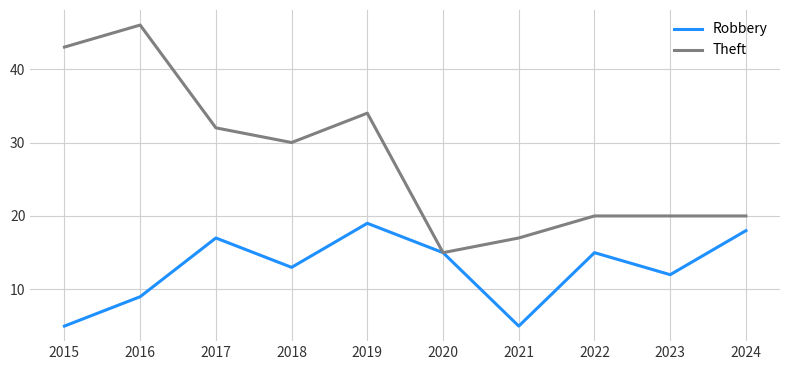

What value does the Theft series have at 2015, to the nearest 10?

40